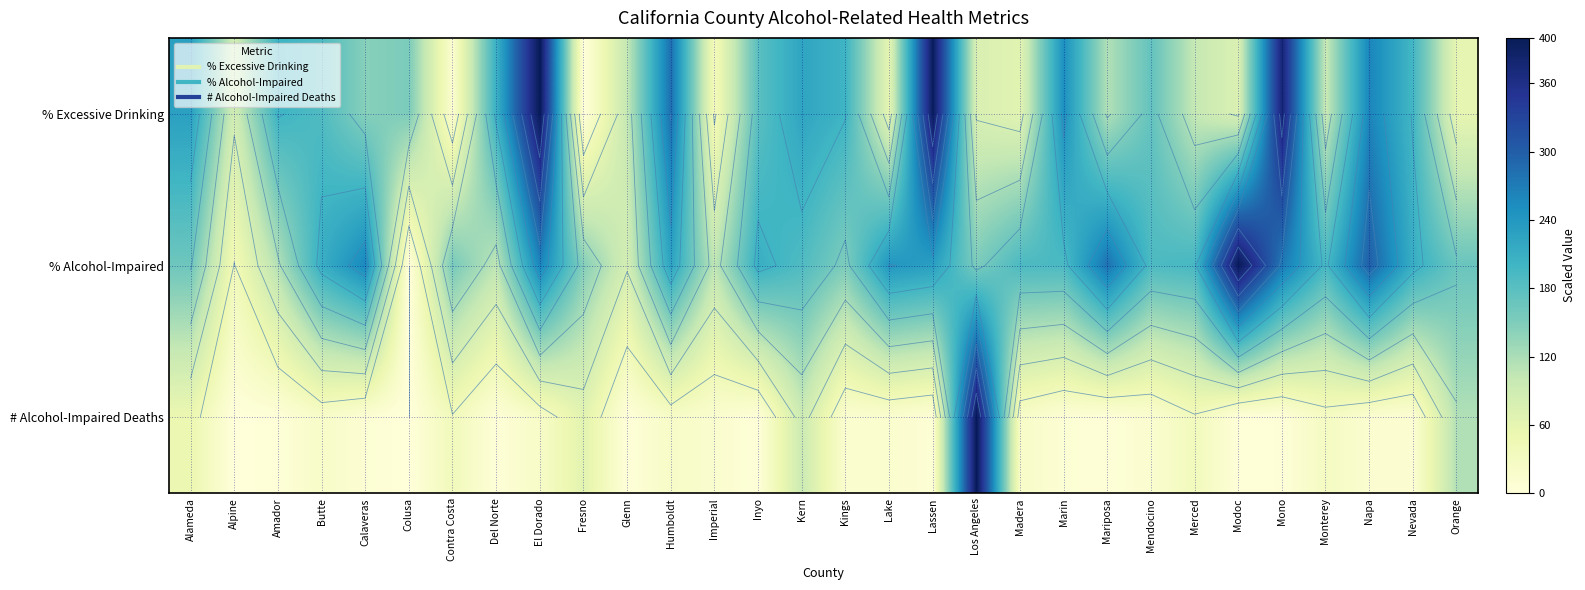

What is the sum of all # Alcohol-Impaired Deaths values?

1037.6